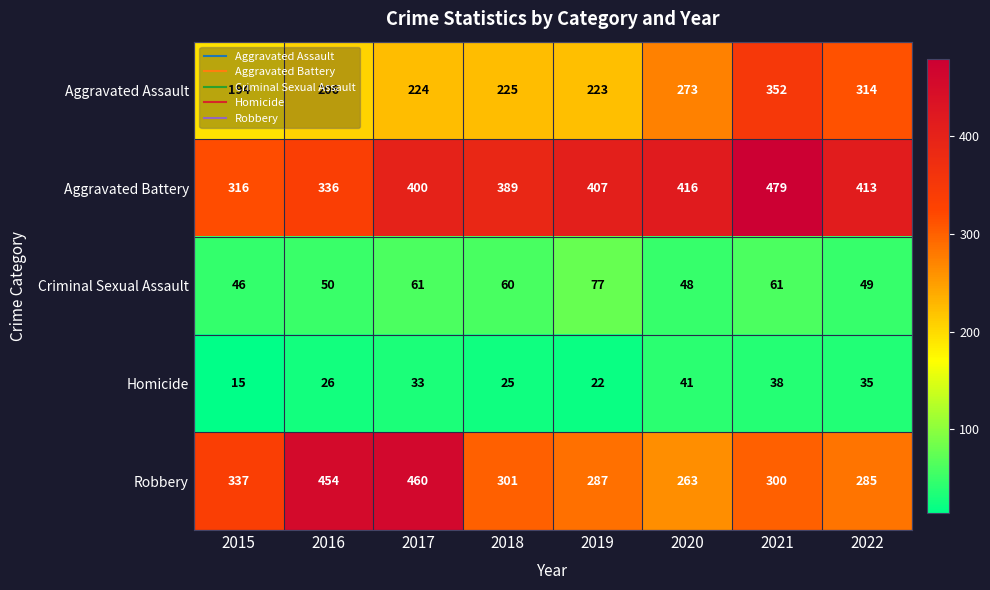

True or false: Criminal Sexual Assault has a value of 61 at 2017.

True